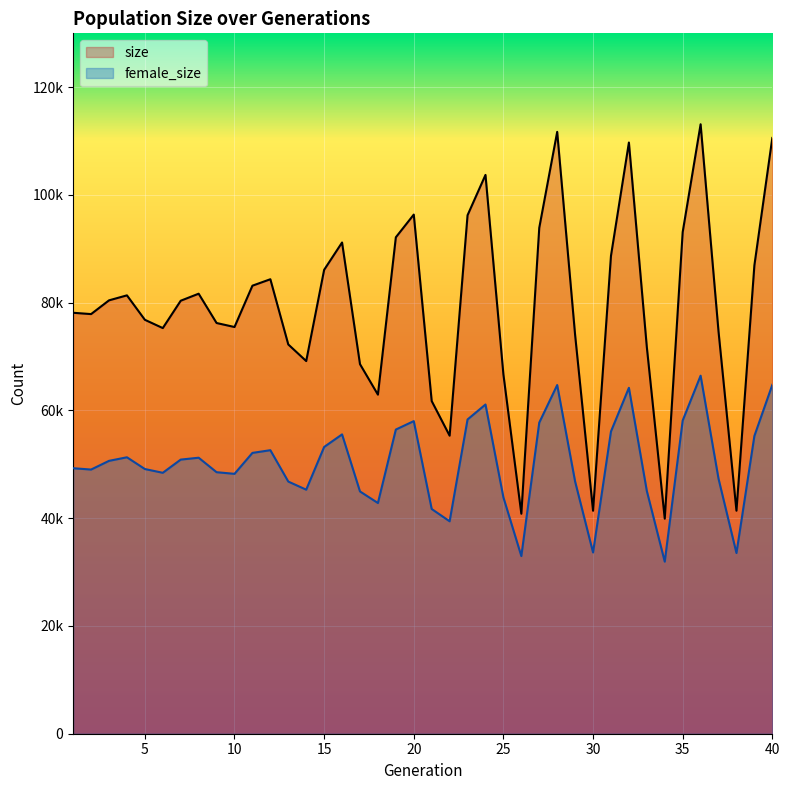

Is it true that female_size equals 106123 at 32?

False